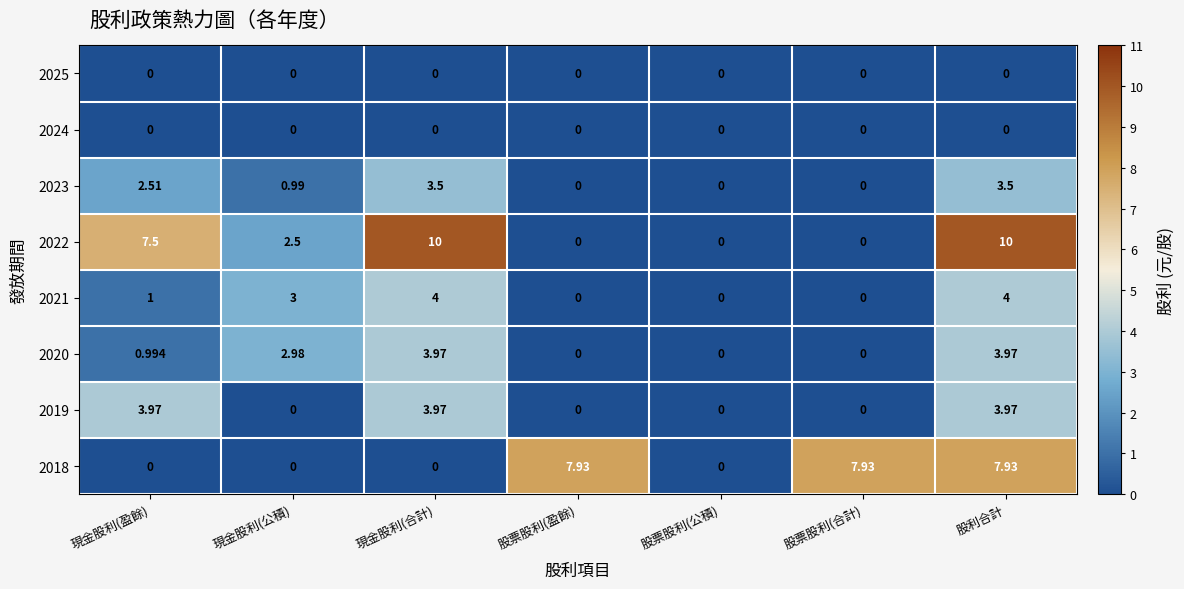

At which category is the sum across all series the highest?

股利合計